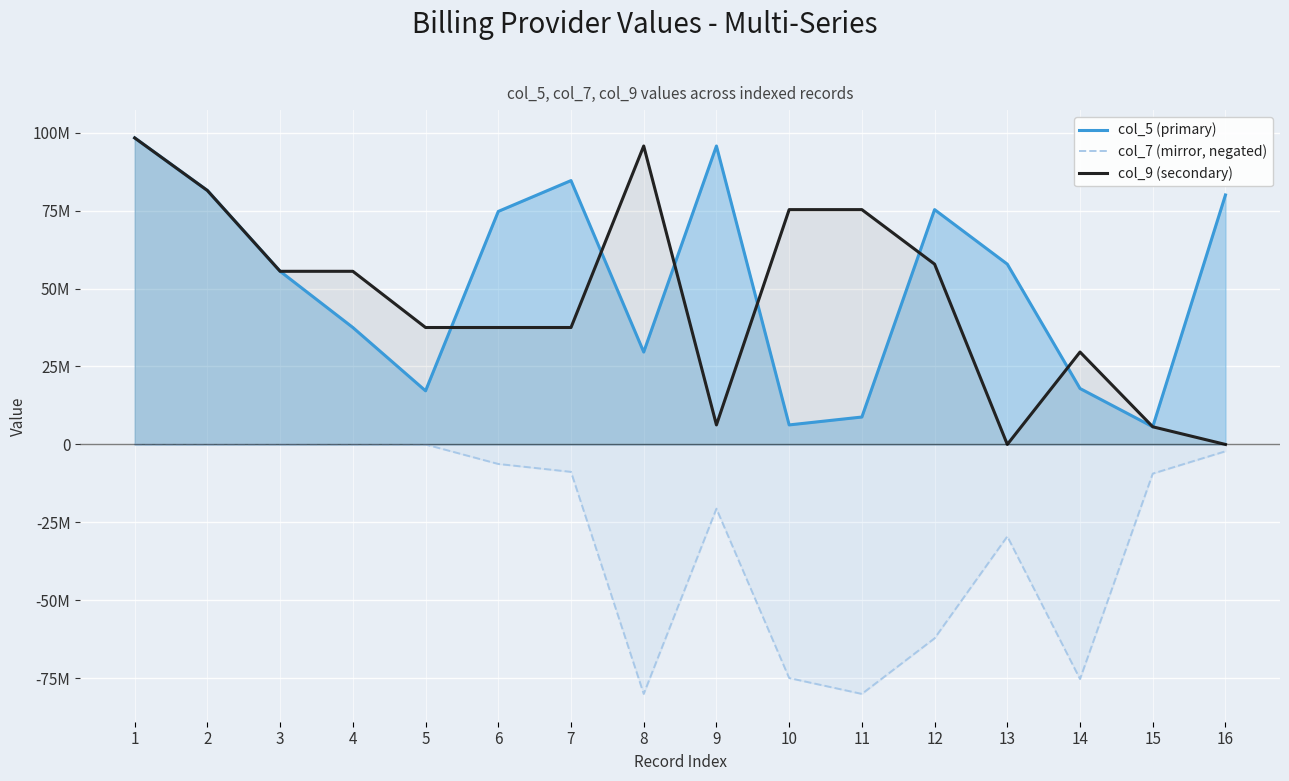

What is the value of the col_5 (primary) point at the 16th from the left?

79995052